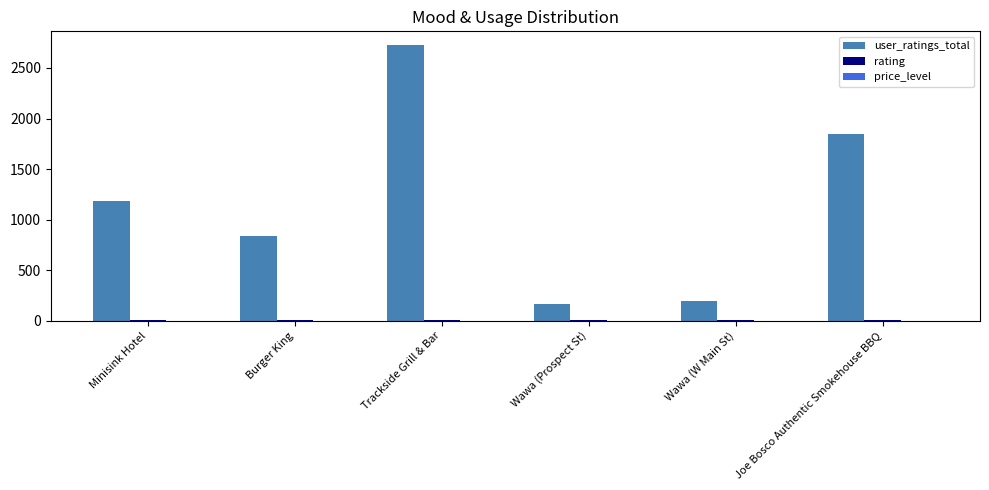

At which category is the sum across all series the highest?

Trackside Grill & Bar